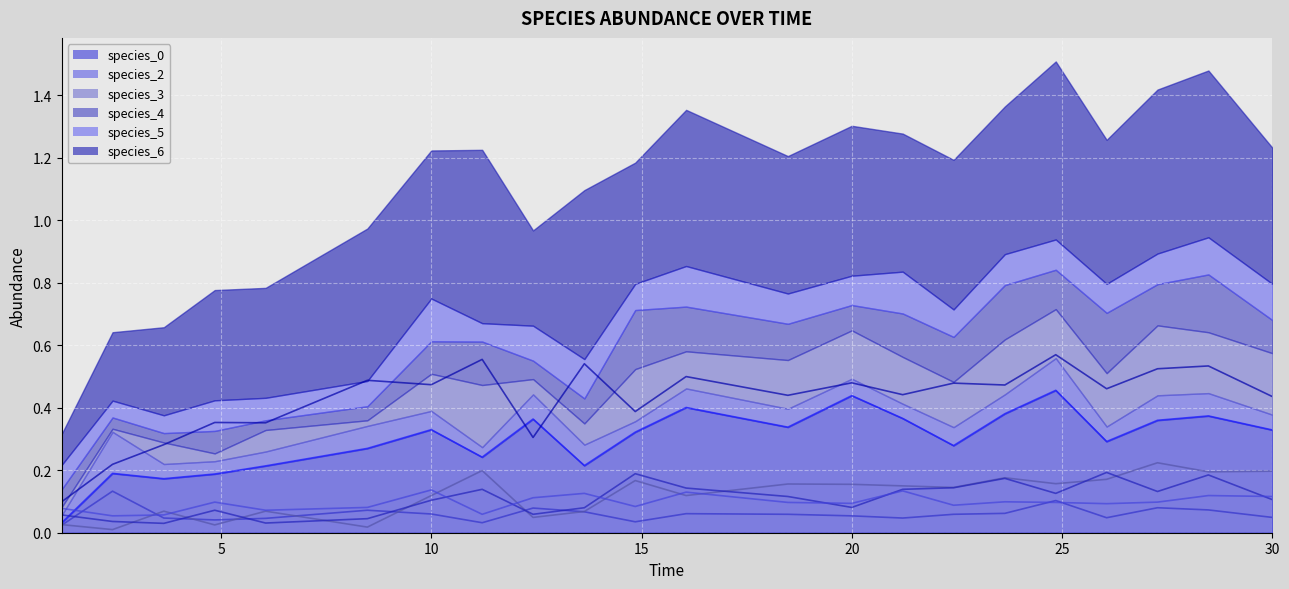

True or false: species_0 has a value of 0.1 at 10.

False